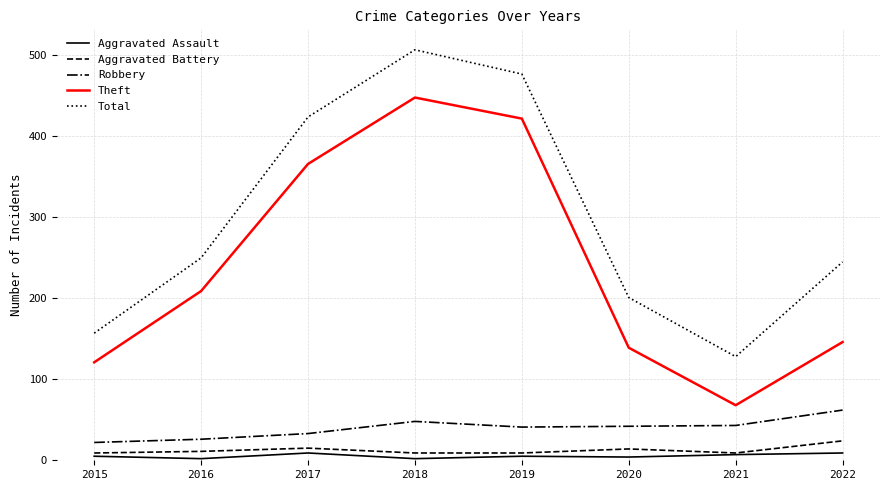

The value of Robbery at 2019 is 16. True or false?

False